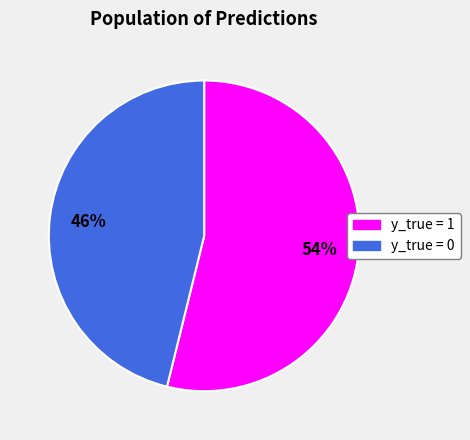

What is the majority slice?

y_true = 1